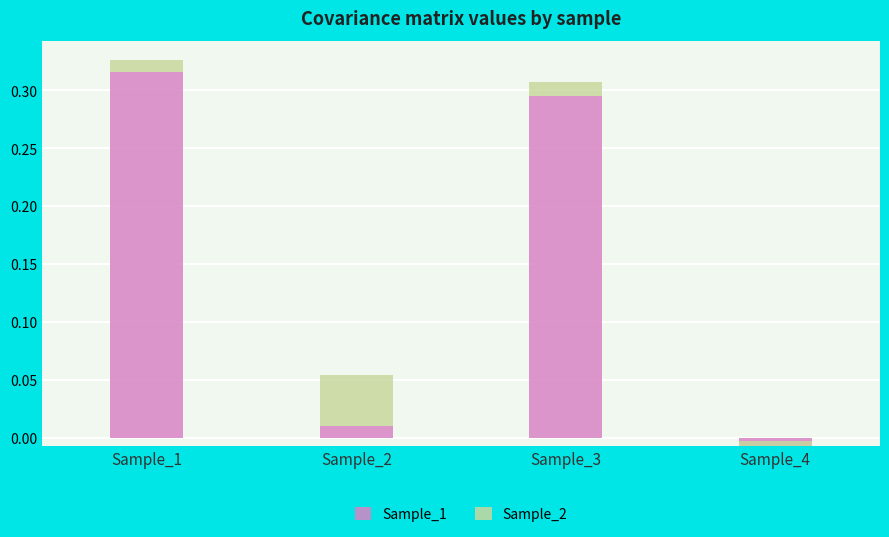

Reading left to right, extract all data points from this chart.

Sample_1: 0.3	0.0	0.3	-0.0
Sample_2: 0.0	0.0	0.0	0.0